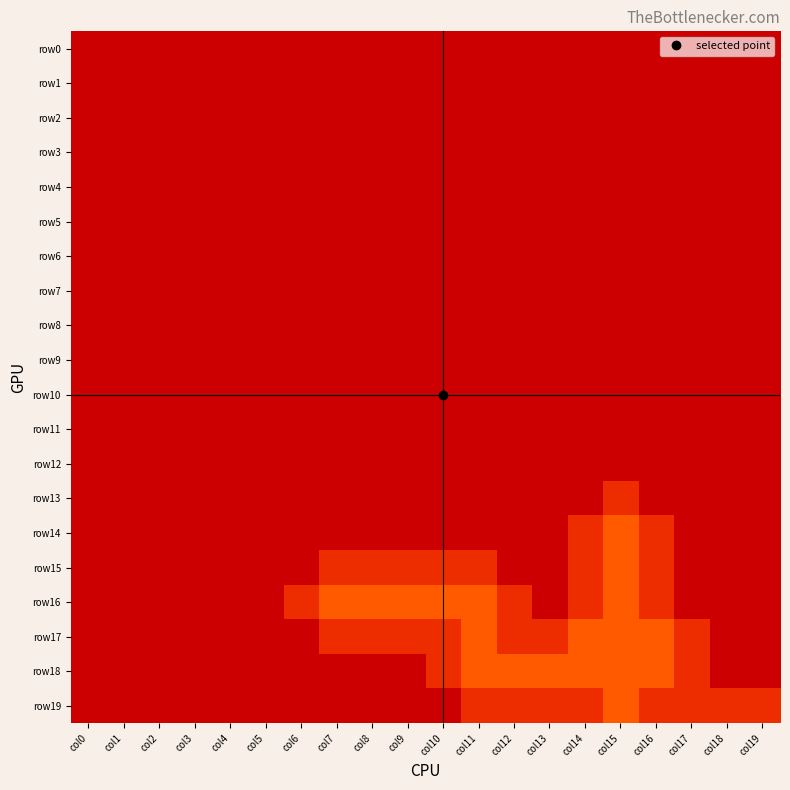

Which has a higher value, col14 or col1?

col14